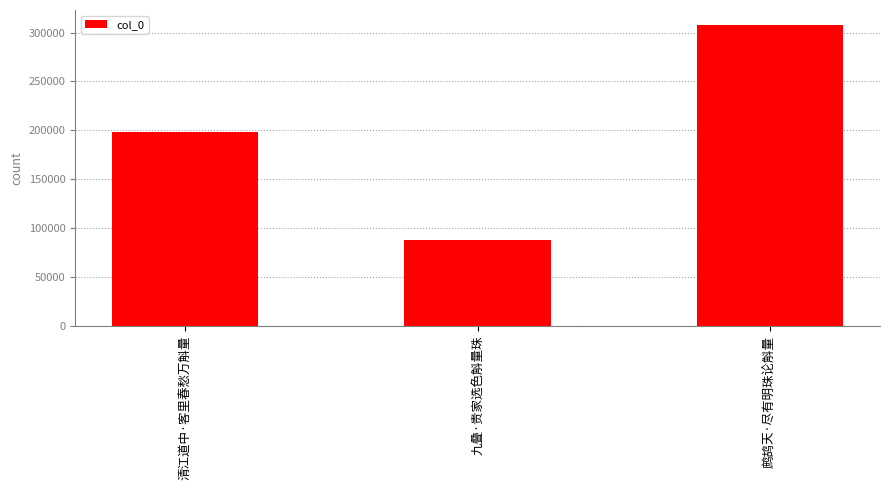

What is the sum of the values at 鹧鸪天·尽有明珠论斛量 and 清江道中·客里春愁万斛量?

506290